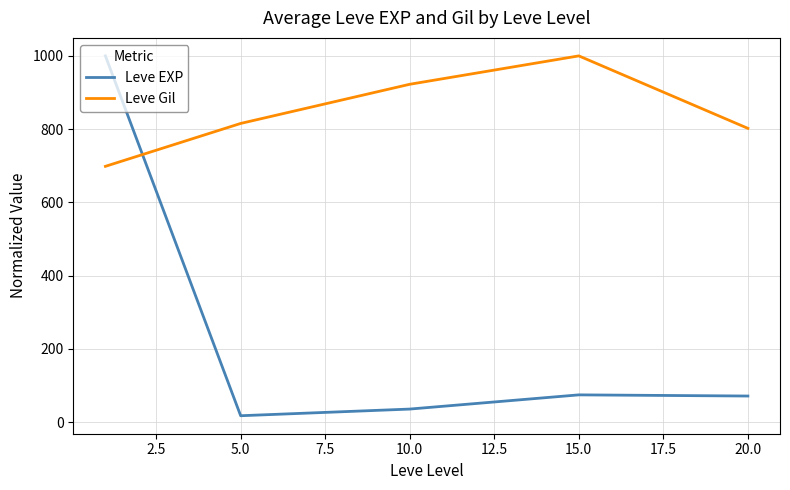

Which series has the largest range (max minus min)?

Leve EXP